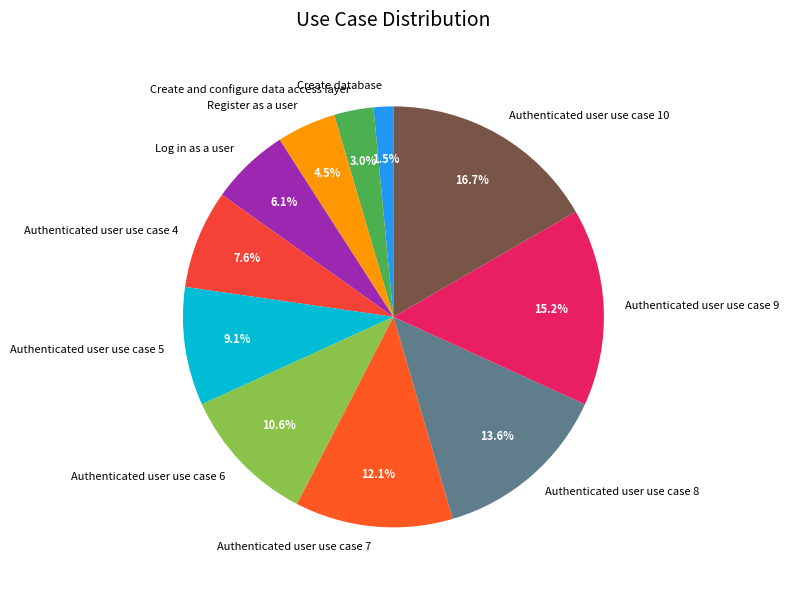

Which slice is the largest?

Authenticated user use case 10